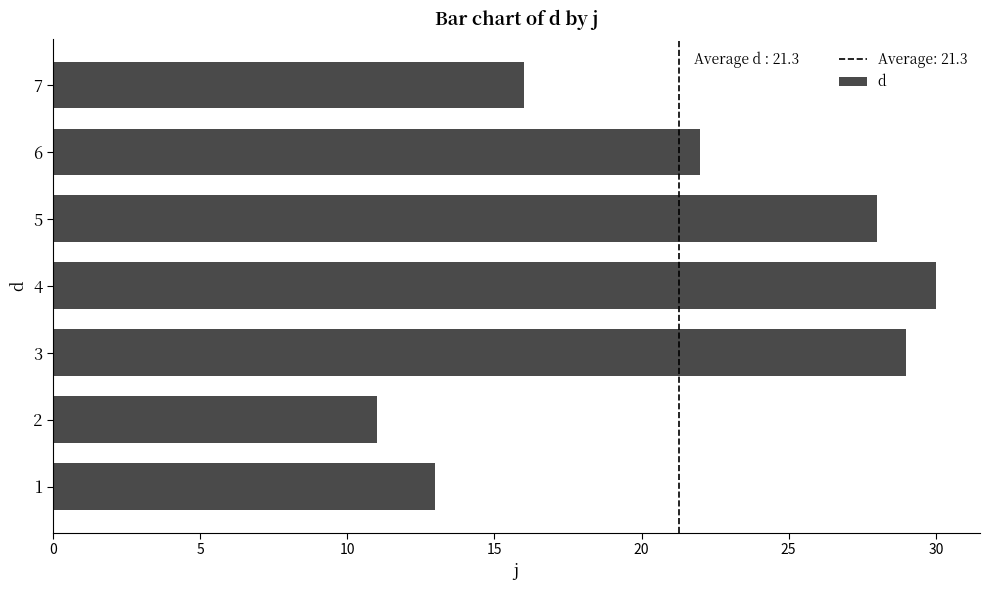

Reading bottom to top, list all the values displayed in this chart.

13	11	29	30	28	22	16